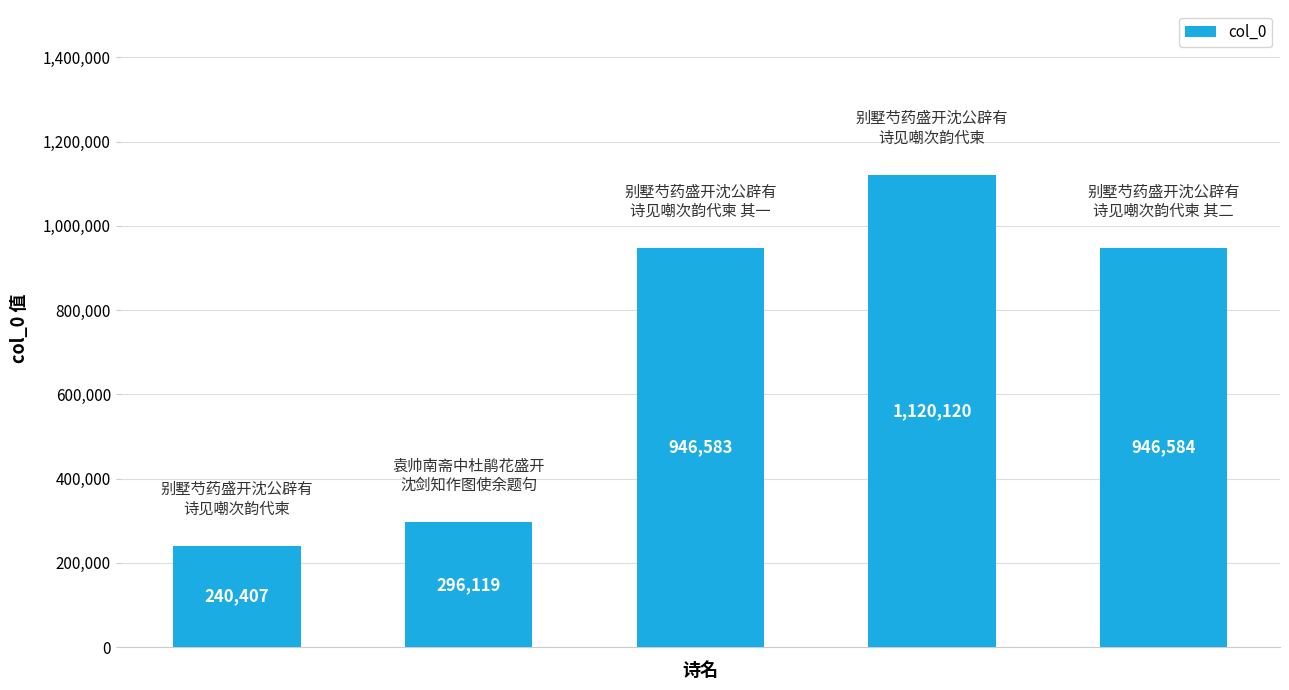

How many categories are shown in the chart?

5